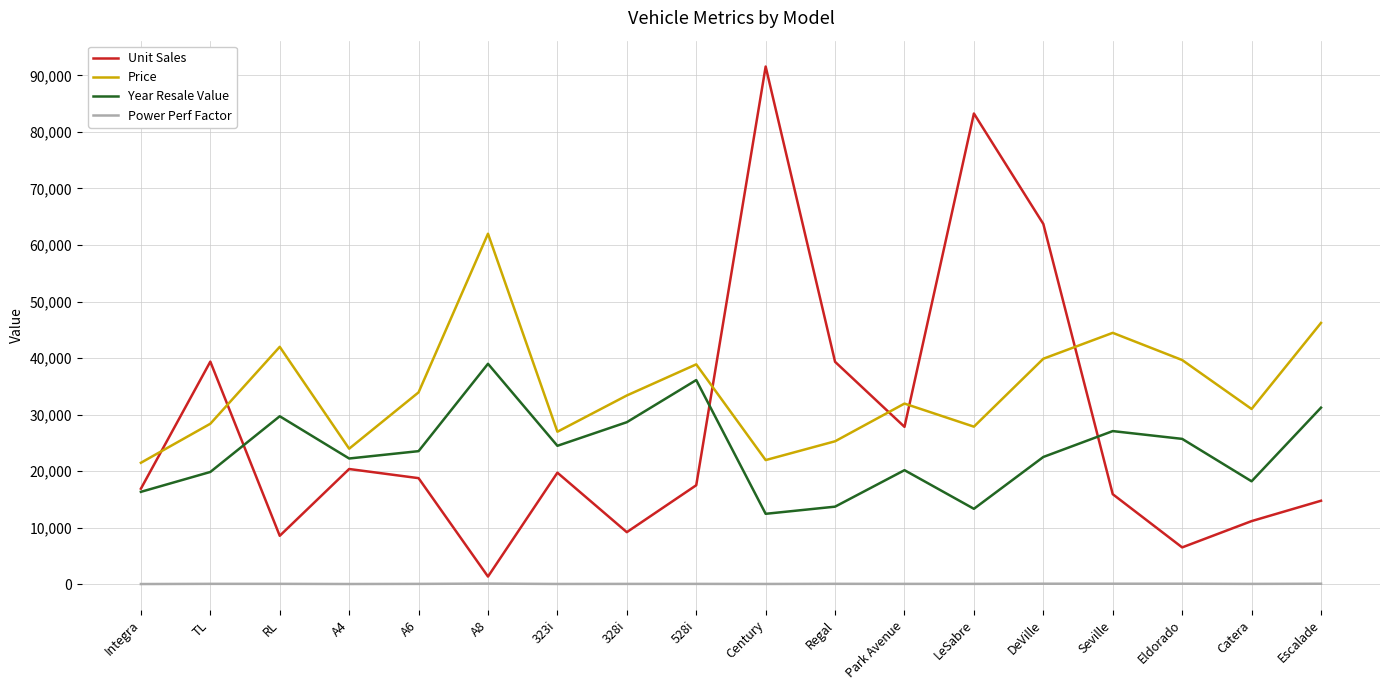

Which series has the largest total across all categories?

Price